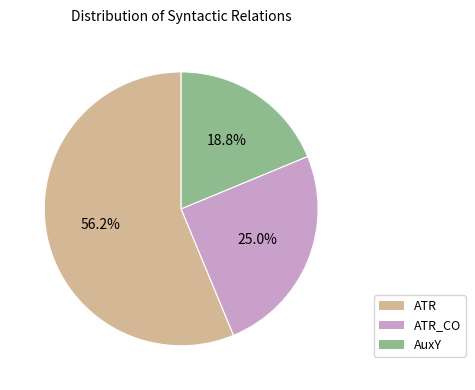

Does any single category account for the majority?

Yes